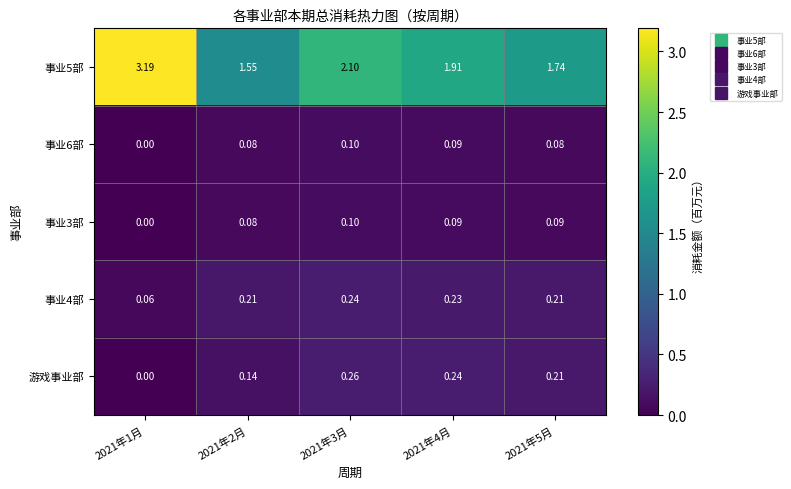

Which series changed the most between 2021年2月 and 2021年4月?

事业5部